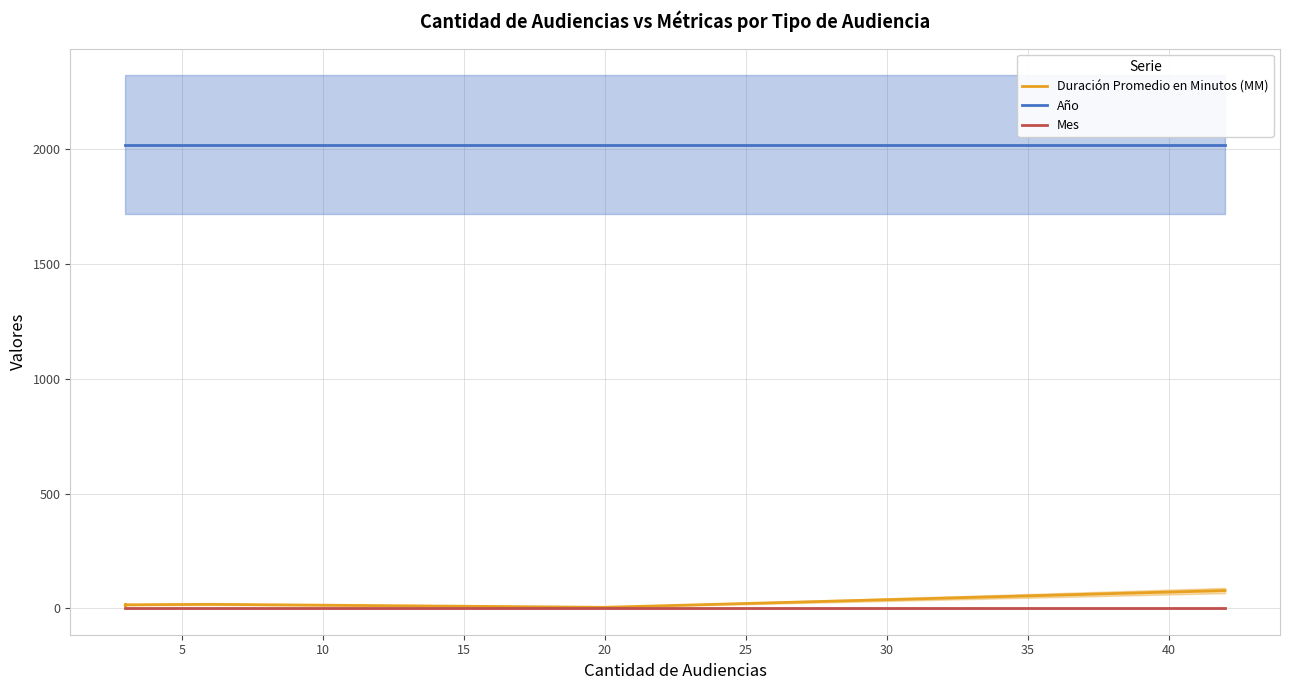

Read the Año value at 15.

2017